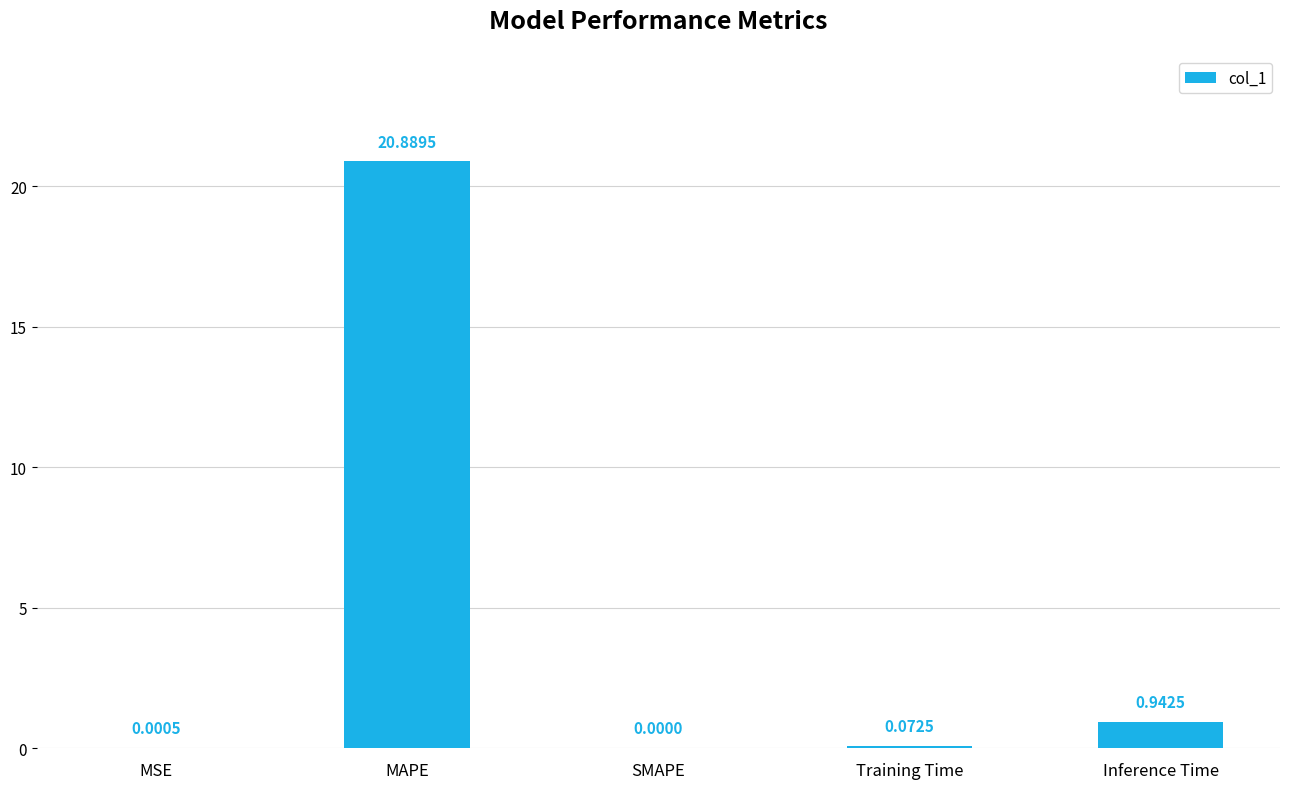

Which has a higher value, MSE or Inference Time?

Inference Time